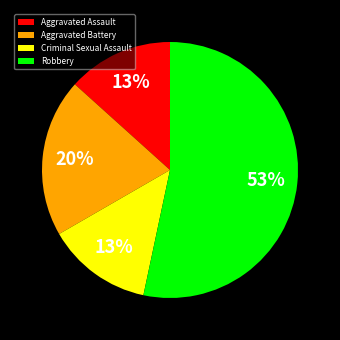

How many slices are in this pie chart?

4